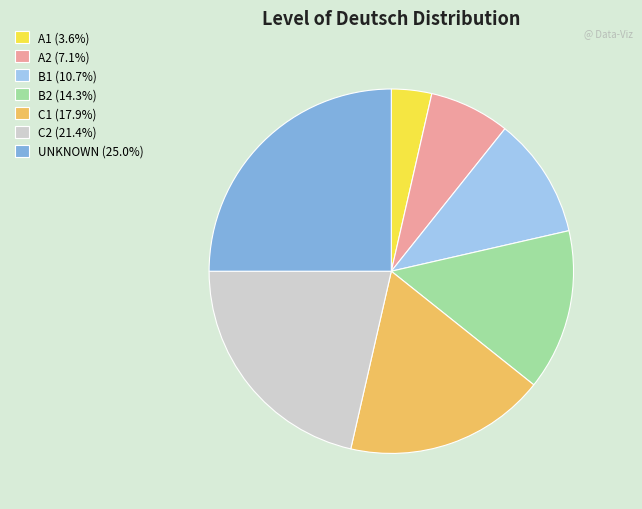

What is the ratio of the value at B1 (10.7%) to the value at C1 (17.9%)?

0.6